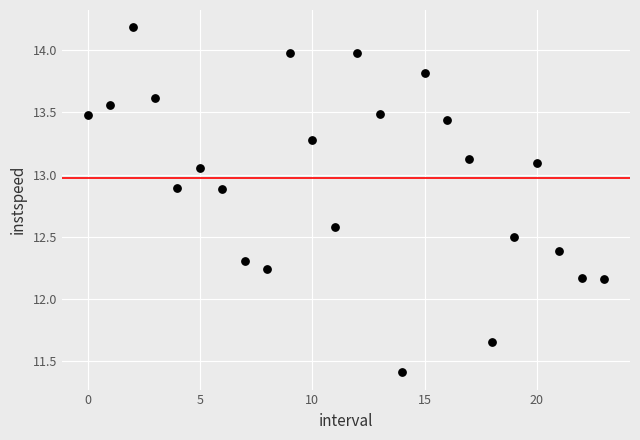

What is the range of Y values (max minus min)?

2.8